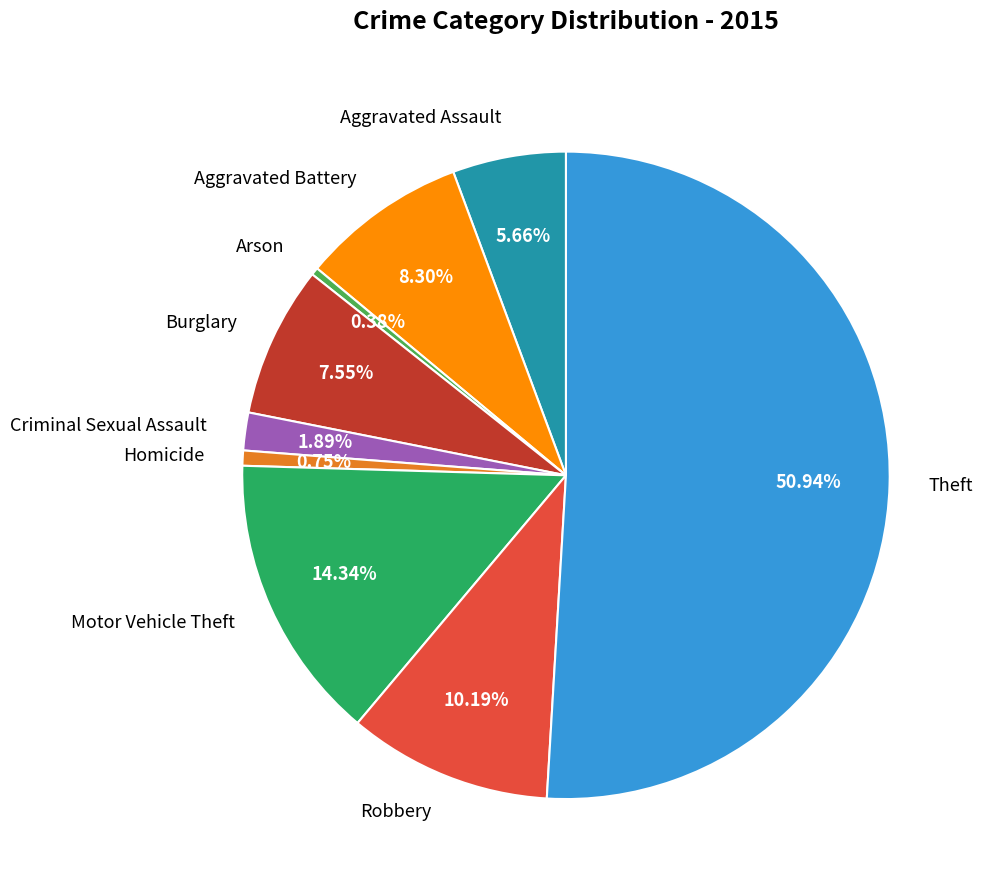

What is the largest slice in the pie chart?

Theft